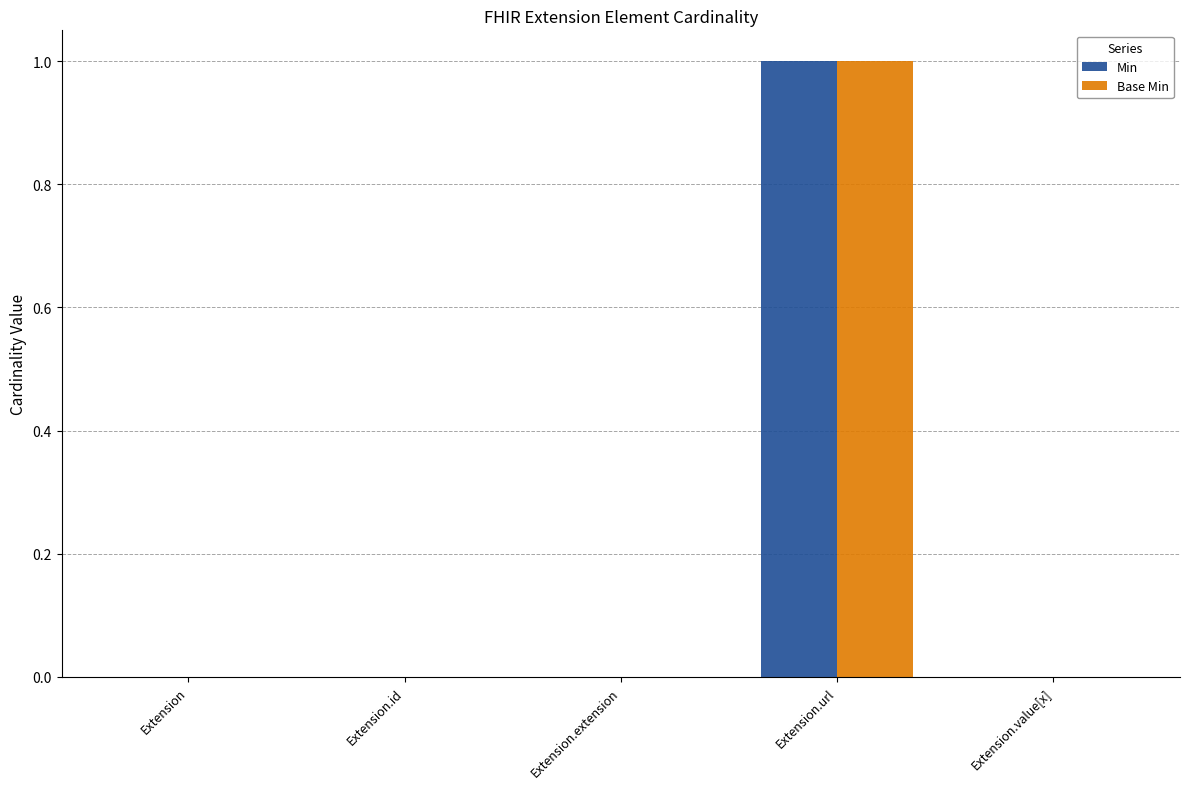

At which category does the chart reach its peak across all series?

Extension.url